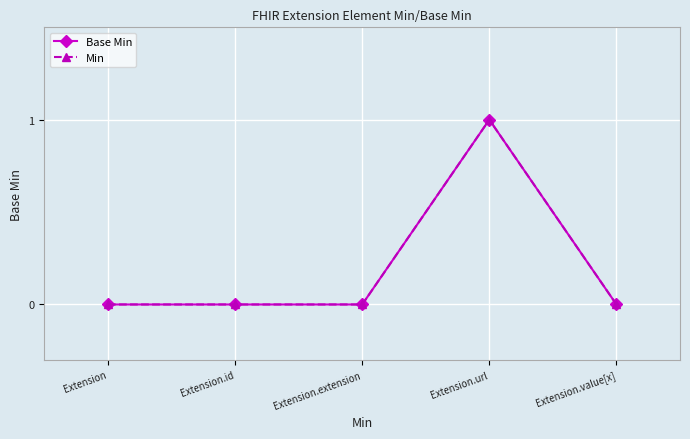

Is this an area chart (filled region under the line)?

No